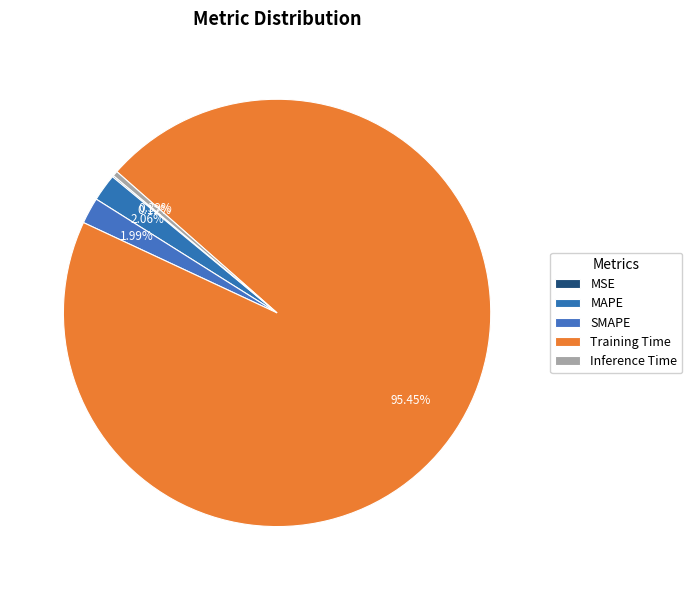

How many slices are in this pie chart?

5